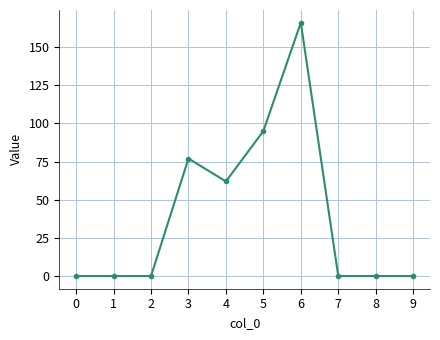

Is it true that the value at 5 is 95?

True